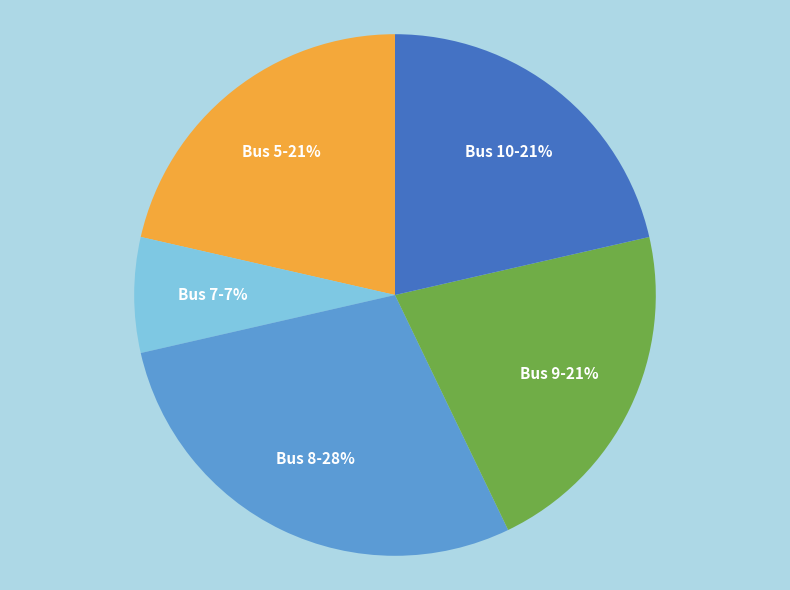

Which slice is the largest?

Bus 8